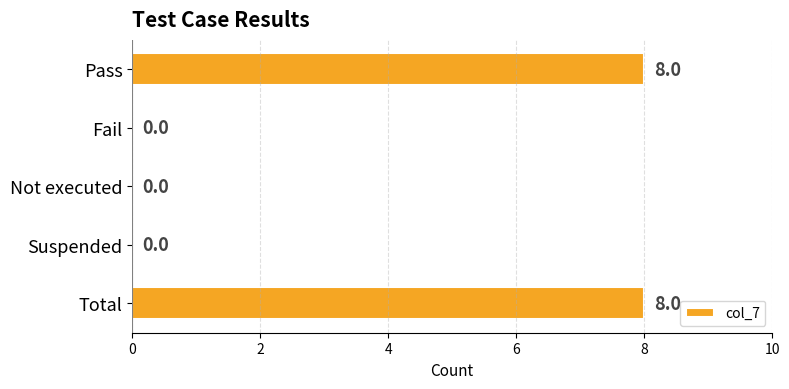

Reading bottom to top, extract all data points from this chart.

Total=8	Suspended=0	Not executed=0	Fail=0	Pass=8